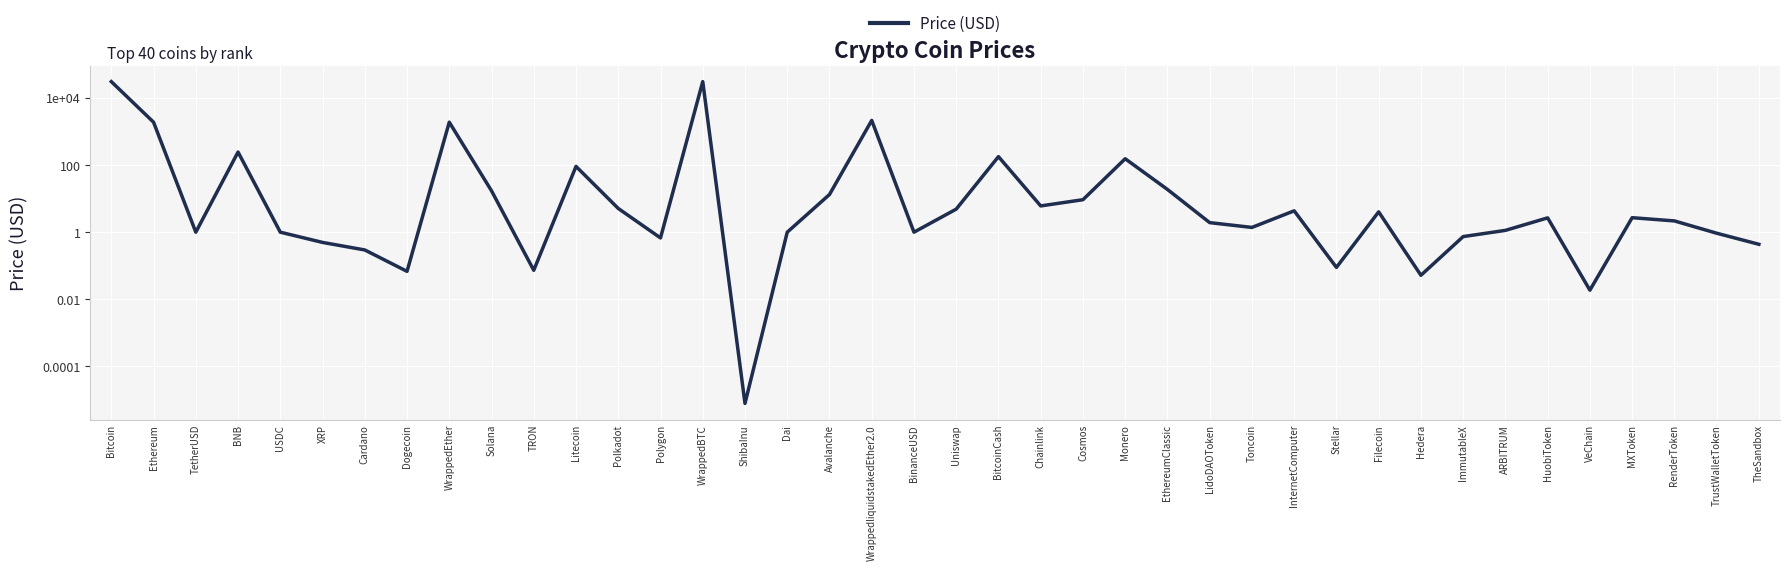

Count the number of values greater than 2.

21